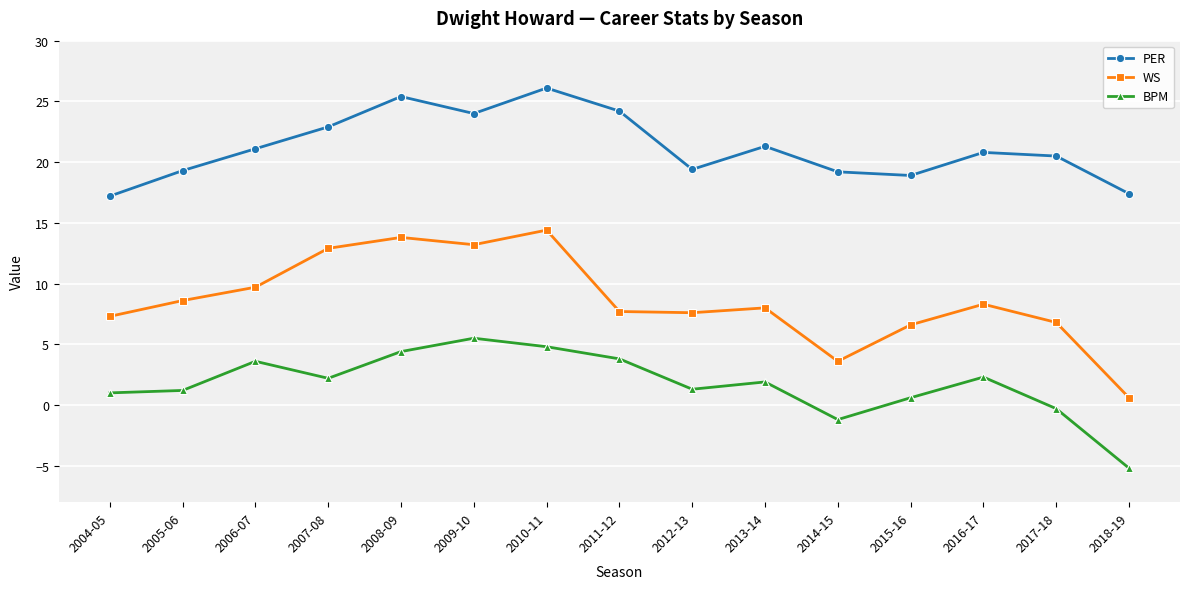

At which label does PER first exceed 20?

2006-07